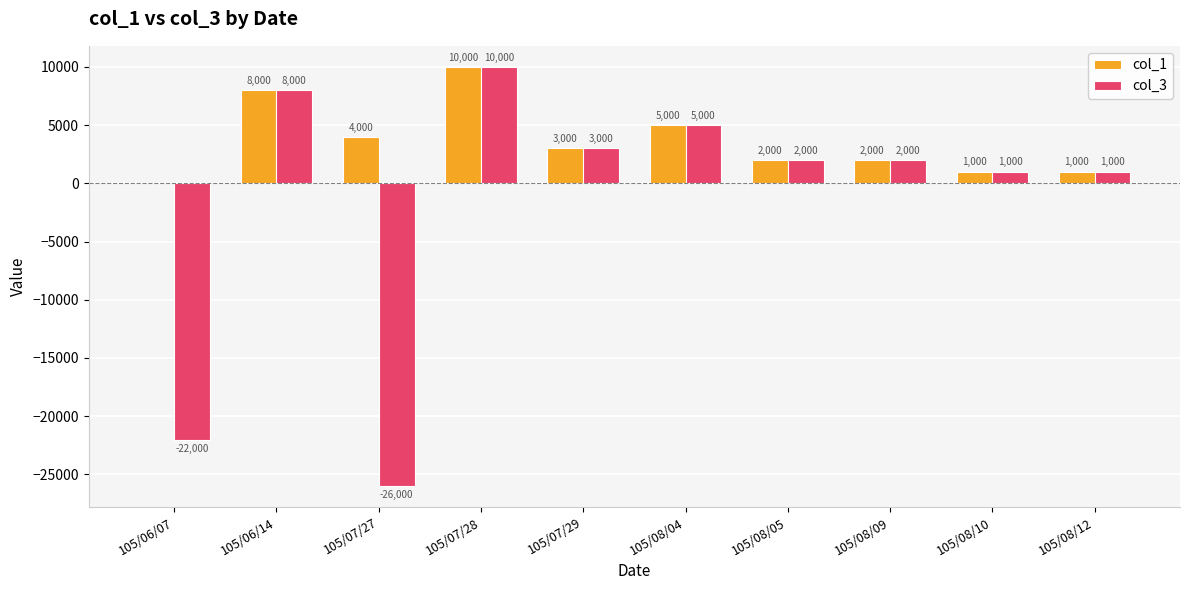

What is the sum of all col_3 values?

-16000